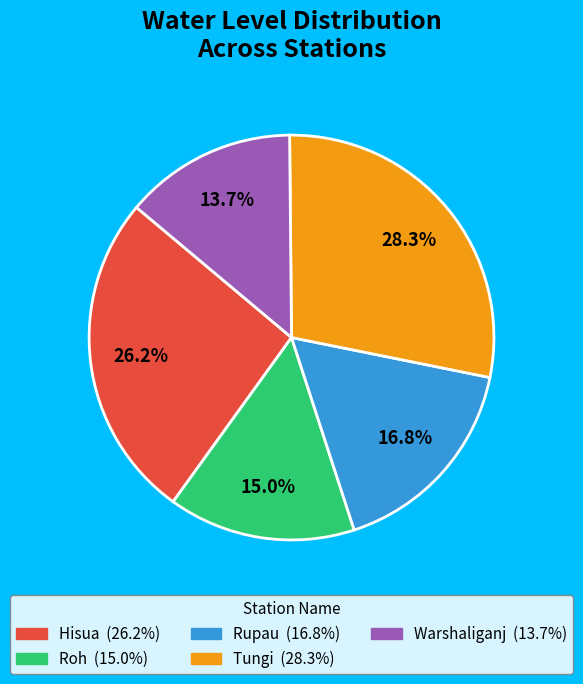

What portion of the pie excludes Rupau?

83.2%